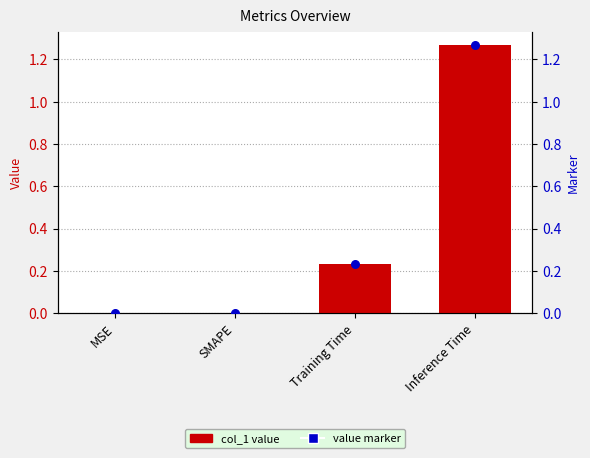

At how many categories does at least one series exceed 0?

2